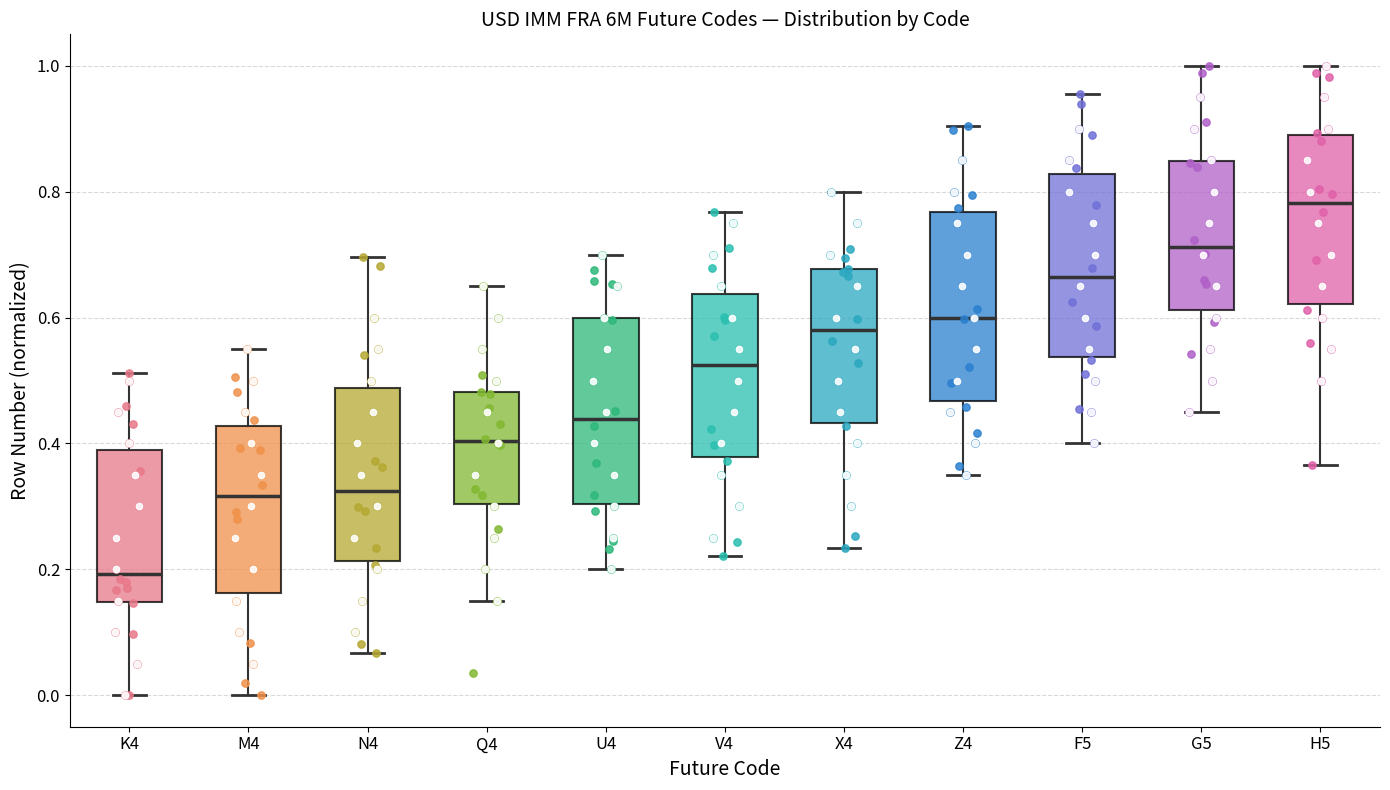

Reading left to right, read every box against the y-axis: the position of its median line, the range the box covers, and the ends of its whiskers. The values are not printed on the chart, so give them approximately, as read against the axis.

K4: median 0.20, box 0.14 to 0.38, whiskers 0.00 to 0.52
M4: median 0.32, box 0.16 to 0.42, whiskers 0.00 to 0.56
N4: median 0.32, box 0.22 to 0.48, whiskers 0.06 to 0.70
Q4: median 0.40, box 0.30 to 0.48, whiskers 0.16 to 0.66
U4: median 0.44, box 0.30 to 0.60, whiskers 0.20 to 0.70
V4: median 0.52, box 0.38 to 0.64, whiskers 0.22 to 0.76
X4: median 0.58, box 0.44 to 0.68, whiskers 0.24 to 0.80
Z4: median 0.60, box 0.46 to 0.76, whiskers 0.36 to 0.90
F5: median 0.66, box 0.54 to 0.82, whiskers 0.40 to 0.96
G5: median 0.72, box 0.62 to 0.84, whiskers 0.46 to 1.00
H5: median 0.78, box 0.62 to 0.88, whiskers 0.36 to 1.00